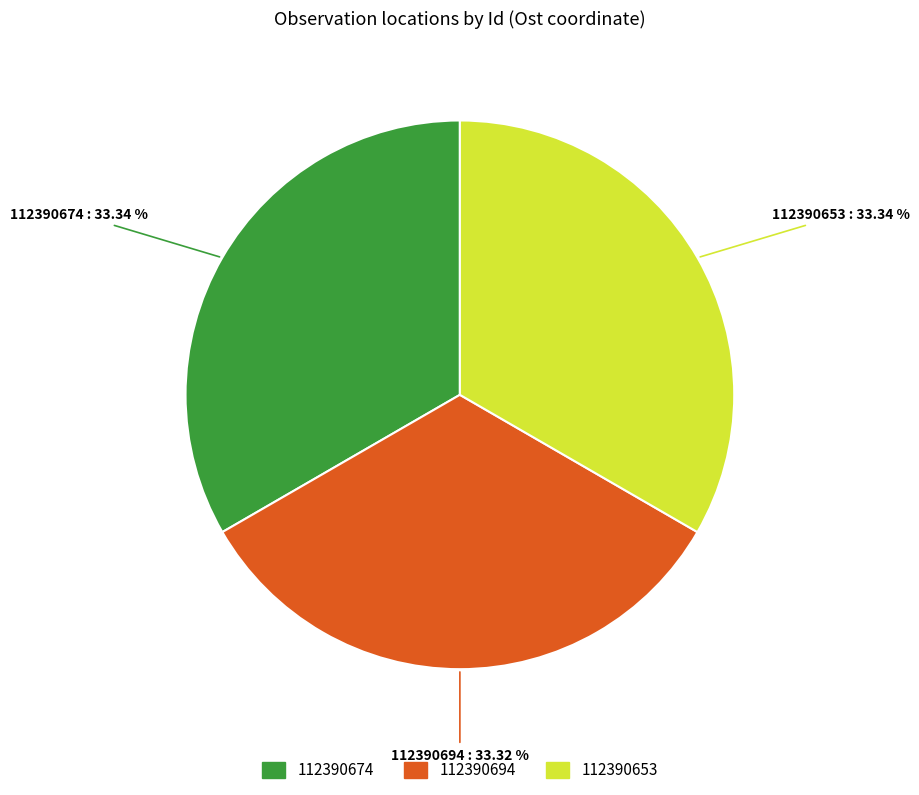

How many segments does this pie chart have?

3